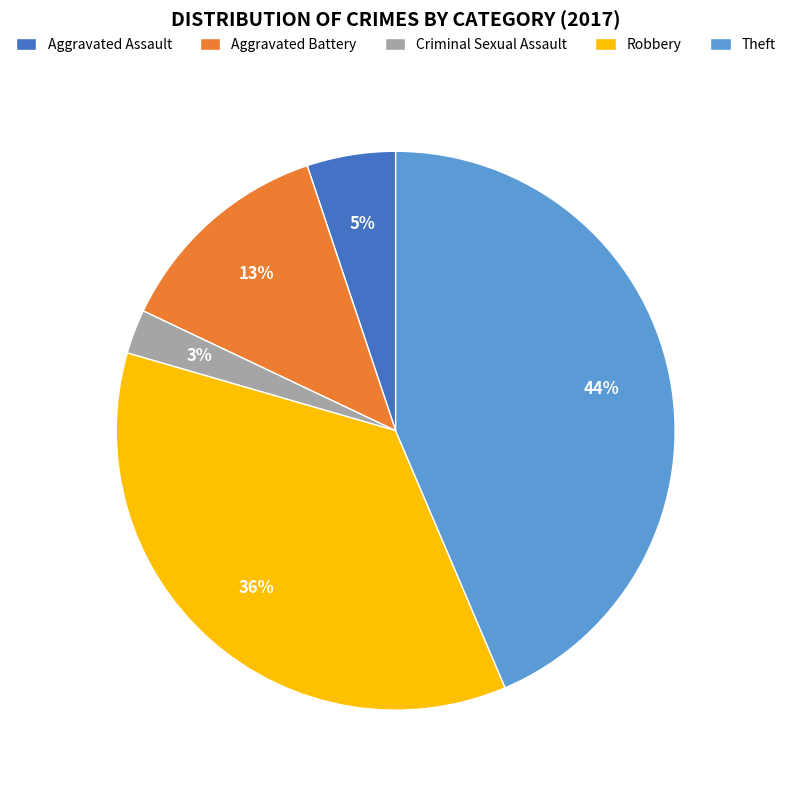

To the nearest percent, what is the difference between the largest and smallest slice percentages?

41%